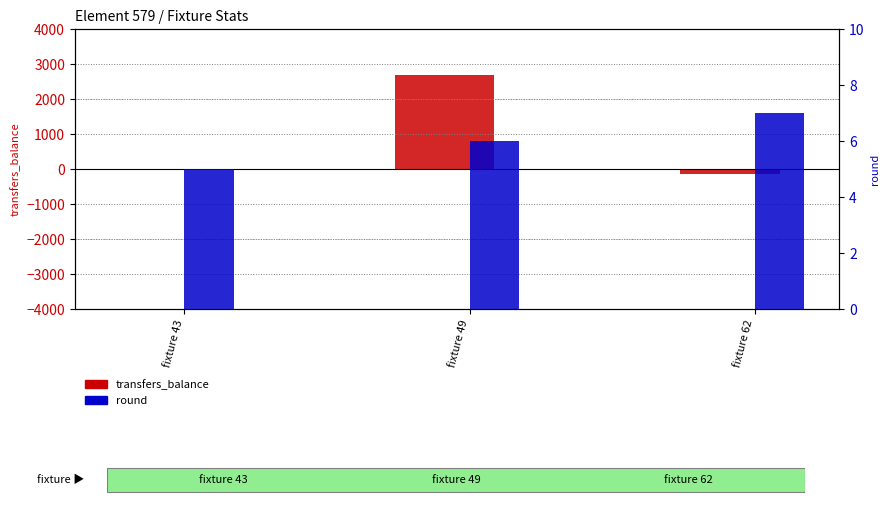

How many values in the round series exceed 6?

1